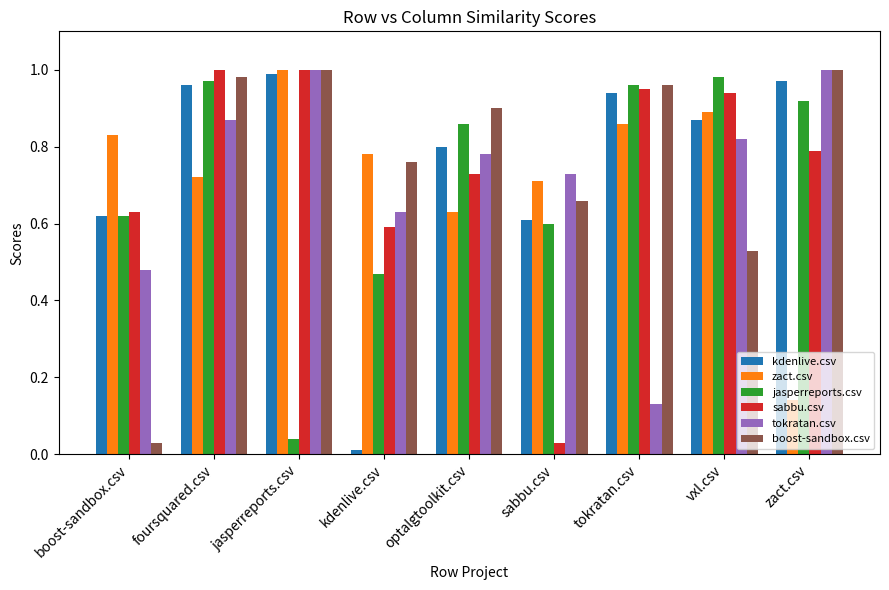

How many distinct data groups are displayed?

6